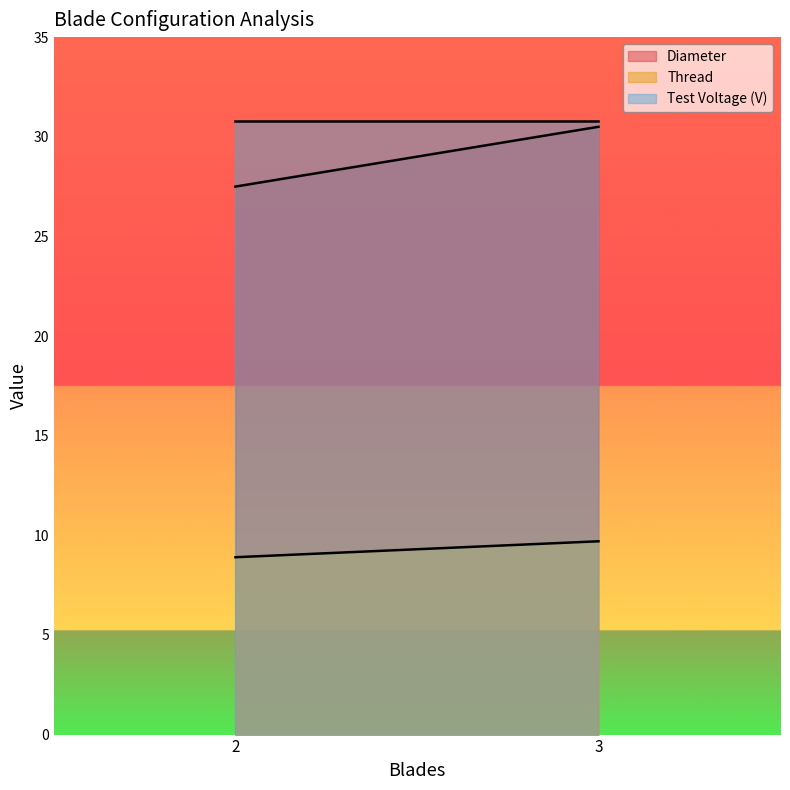

Between 2 and 3, which series saw the biggest shift?

Diameter